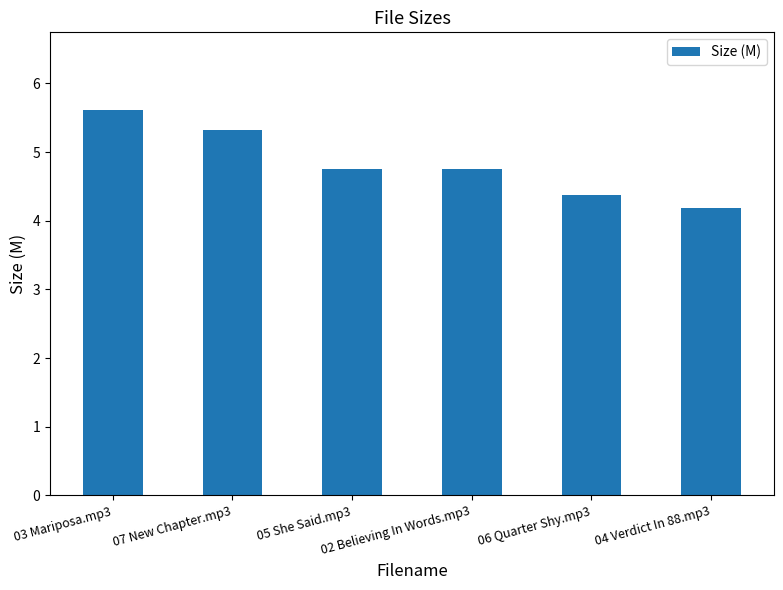

How many categories are shown in the chart?

6